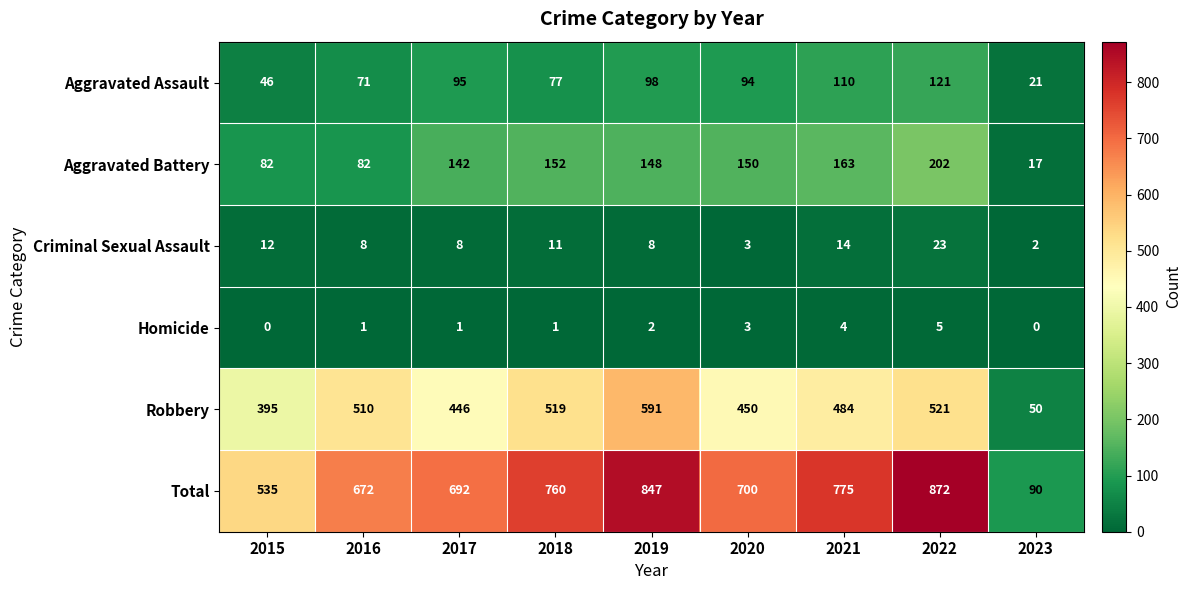

At which label is Total closest to 481?

2015